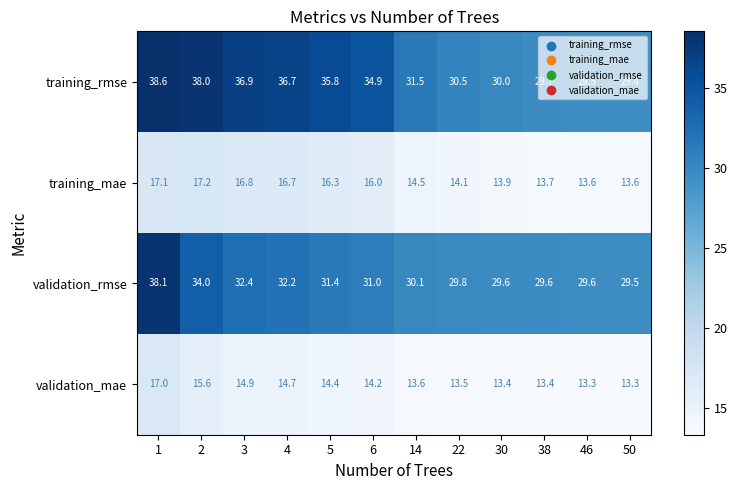

At how many categories does at least one series exceed 19?

12